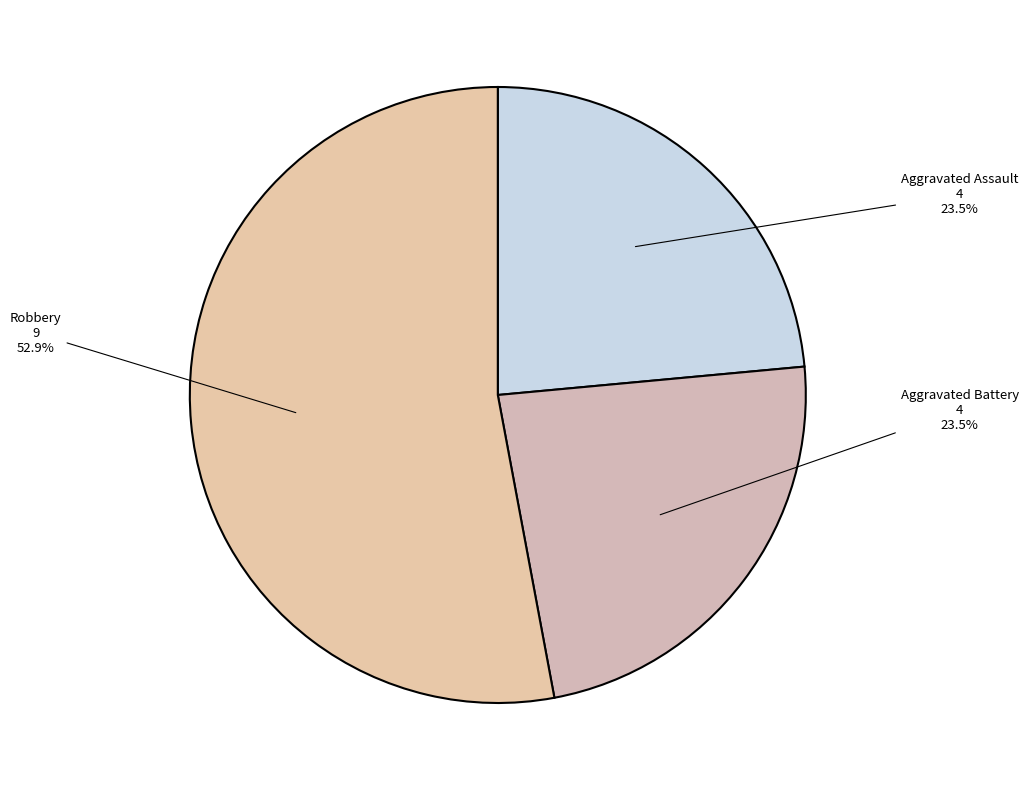

What is the largest slice in the pie chart?

Robbery